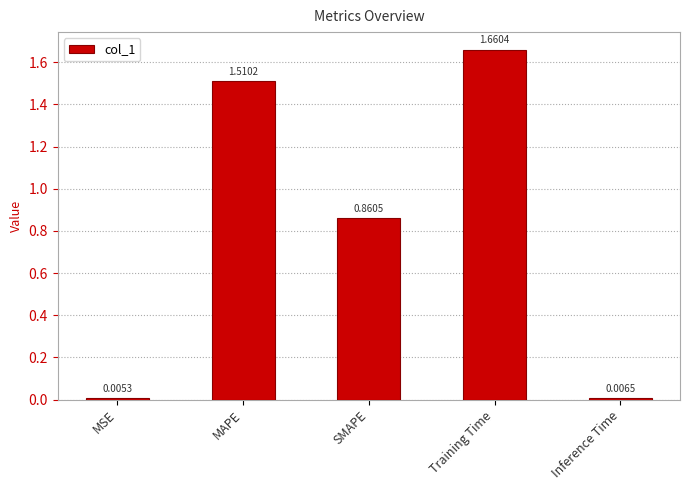

How many bars are there in total?

5